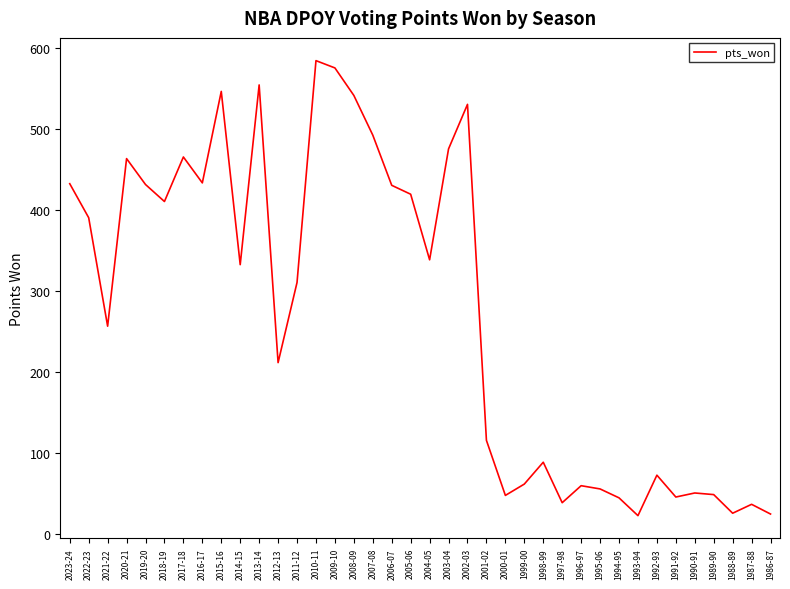

What is the change in value from 1996-97 to 1987-88?

-23